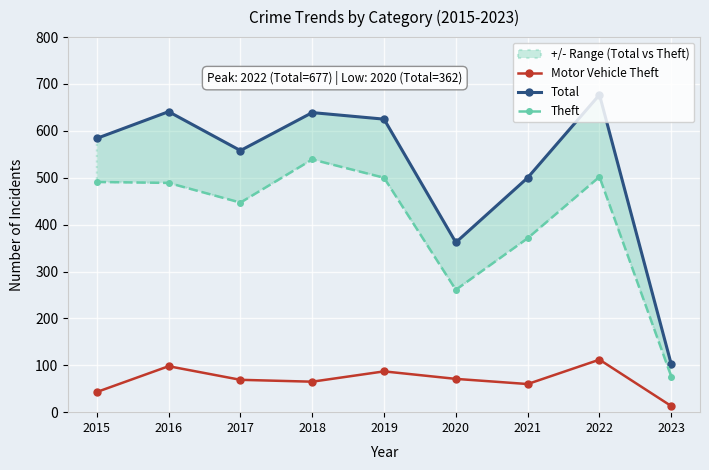

List the series in order of their peak value, highest first.

Total, Theft, Motor Vehicle Theft